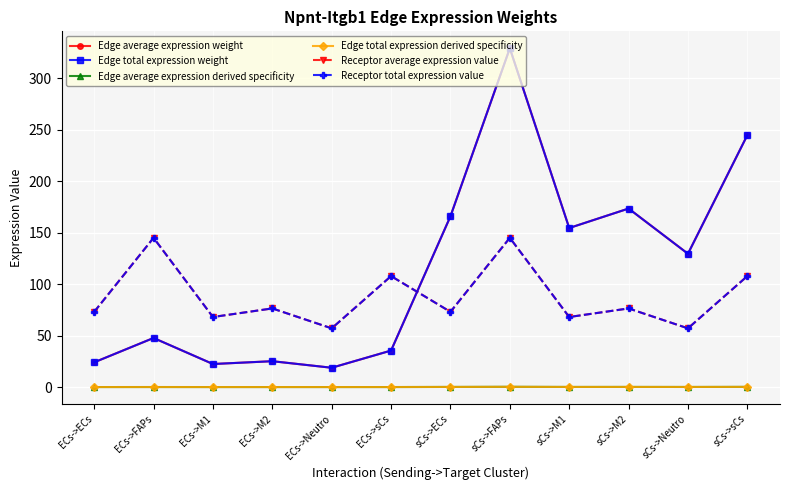

Is this an area chart (filled region under the line)?

No